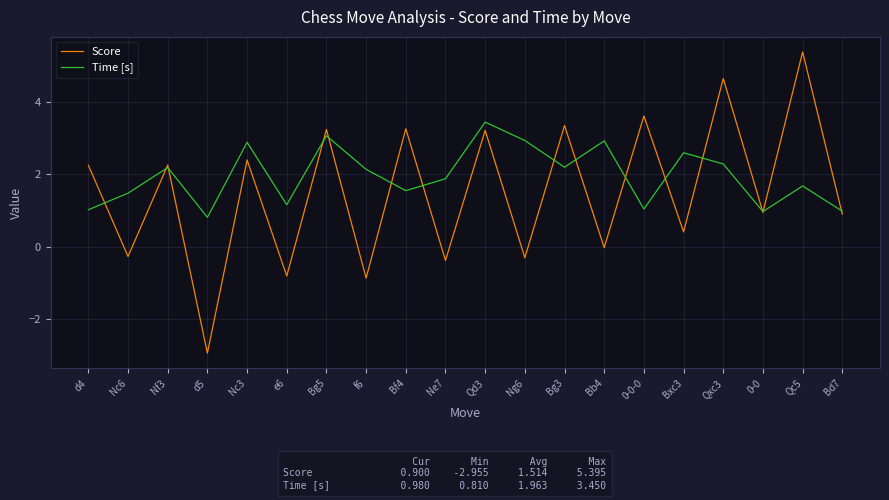

What is the total value across all series at Bb4?

2.9